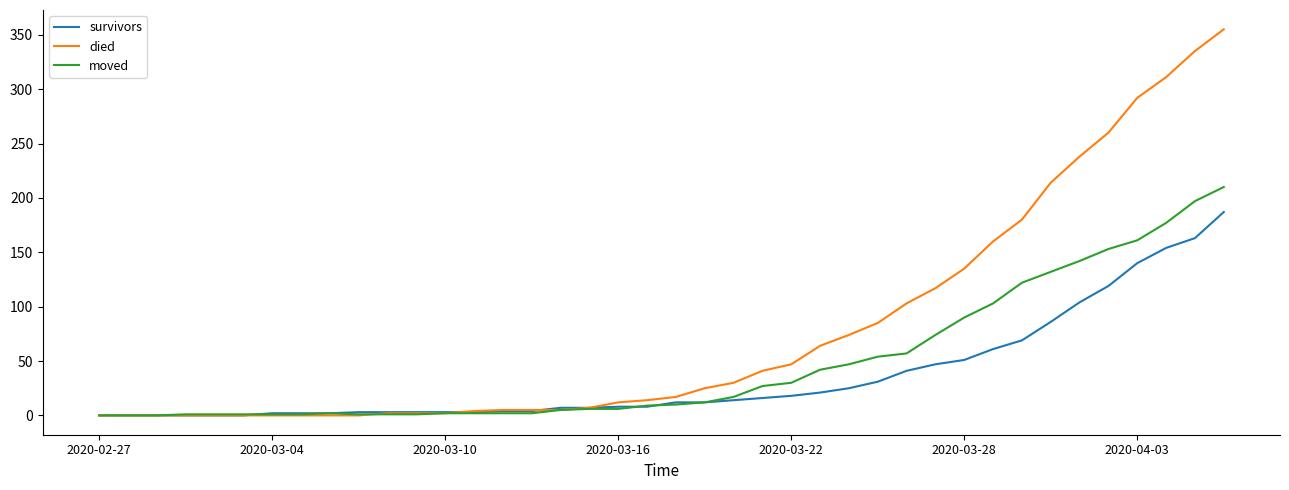

List the series in order of their peak value, lowest first.

survivors, moved, died